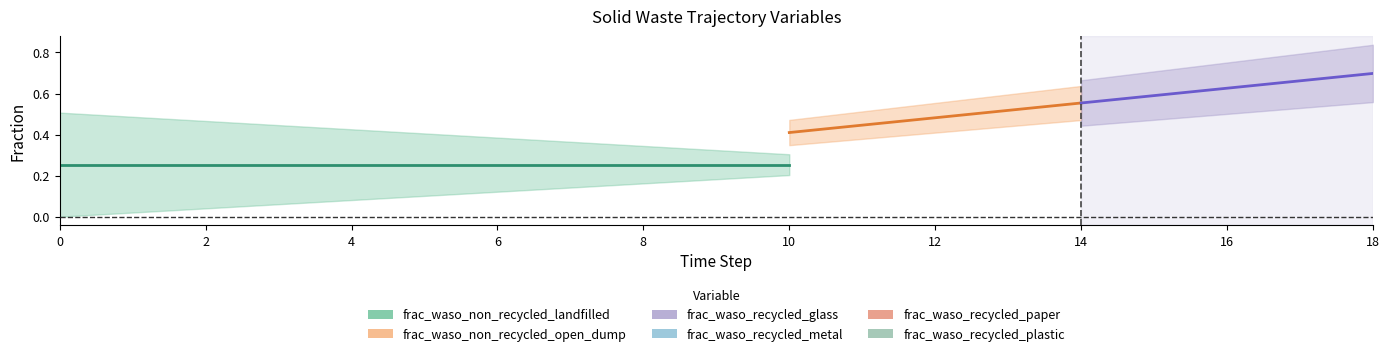

Rank the categories by frac_waso_recycled_metal value from highest to lowest.

18, 17, 16, 15, 14, 13, 12, 11, 10, 9, 8, 7, 6, 5, 4, 3, 2, 1, 0